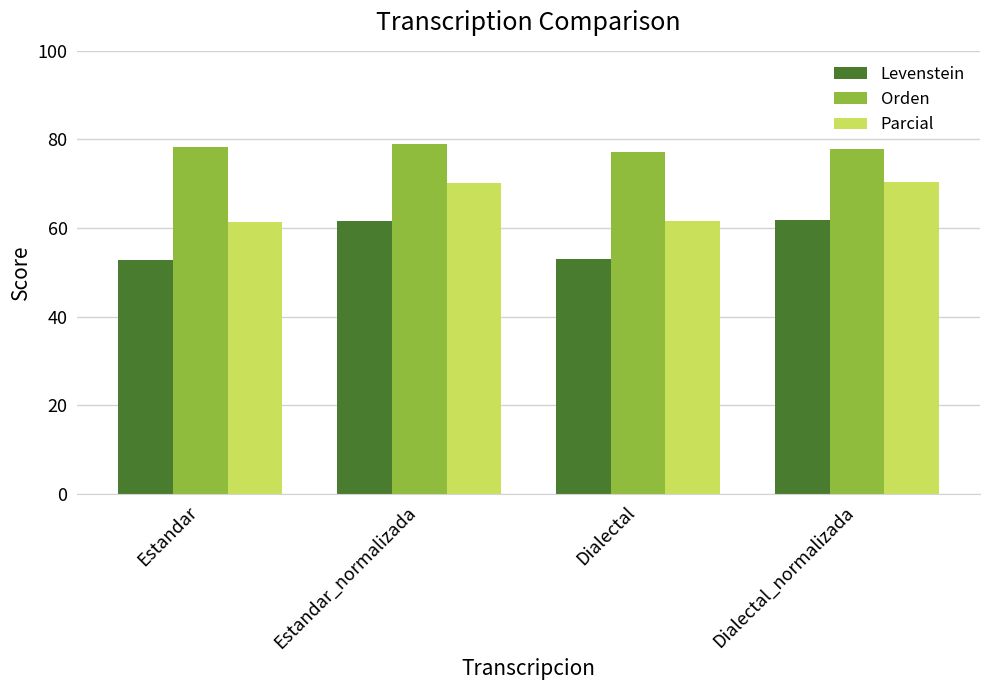

What is the total value across all series at Estandar?

192.6